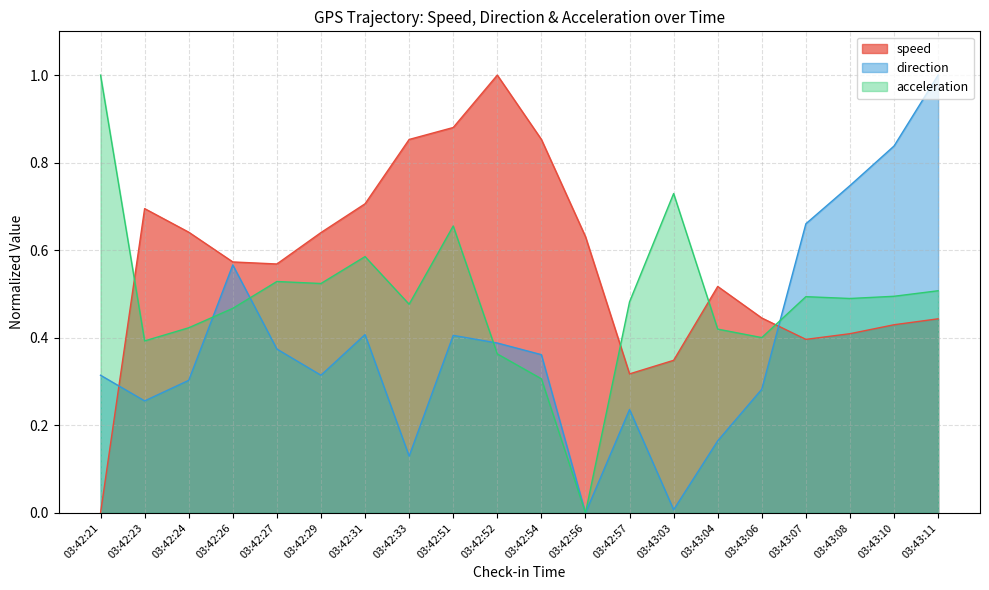

True or false: speed has a value of 0.3 at 03:42:31.

False